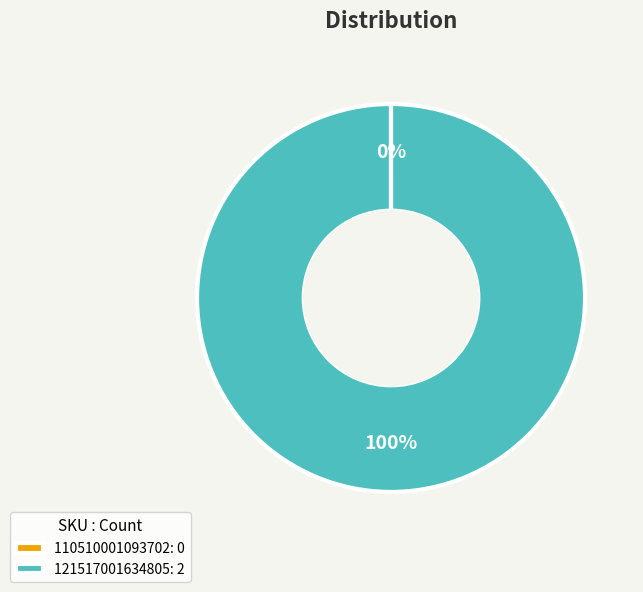

To the nearest percent, what is the average slice percentage?

50%